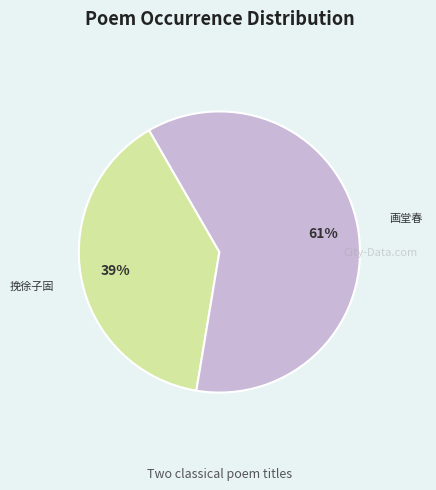

Does any single category account for the majority?

Yes